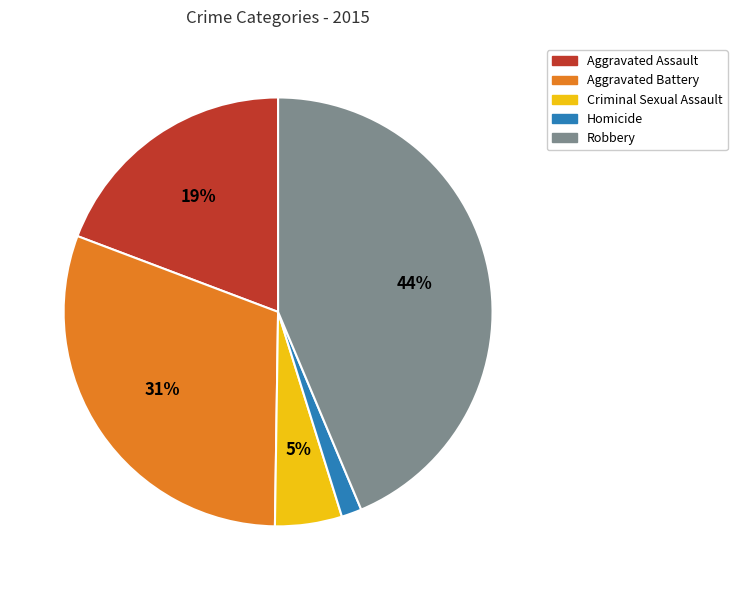

Count the number of slices in the pie.

5